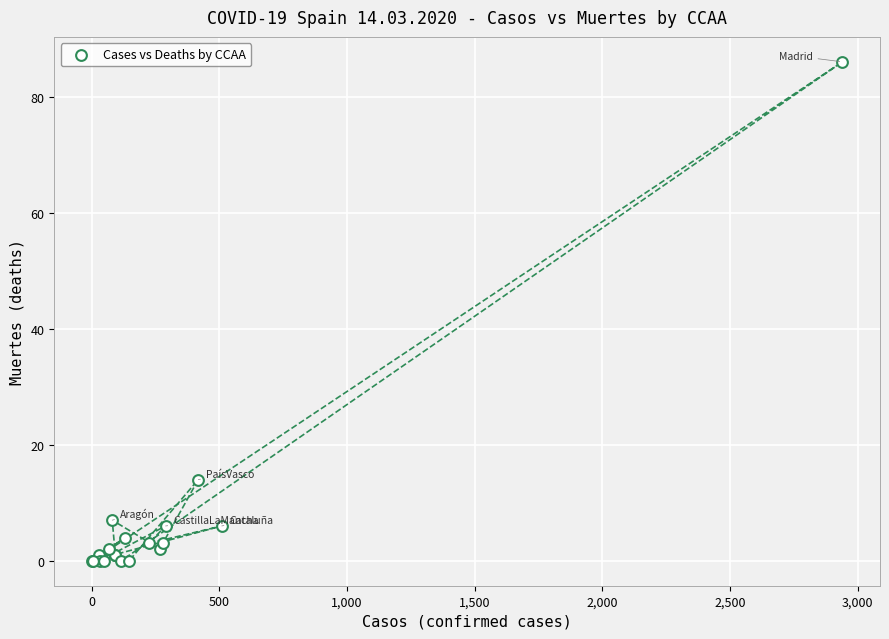

What Y value in the scatter plot is closest to 43?

14